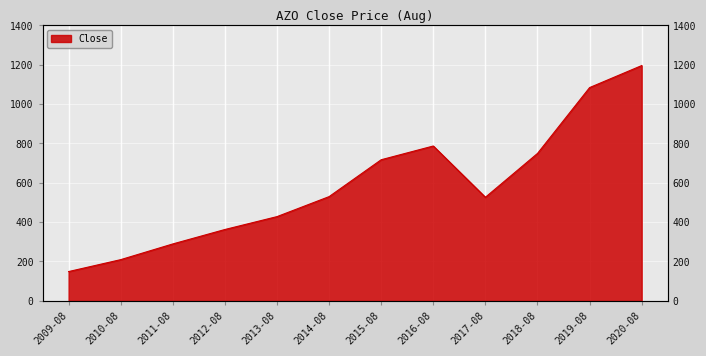

What is the label of the 2nd point from the right?

2019-08